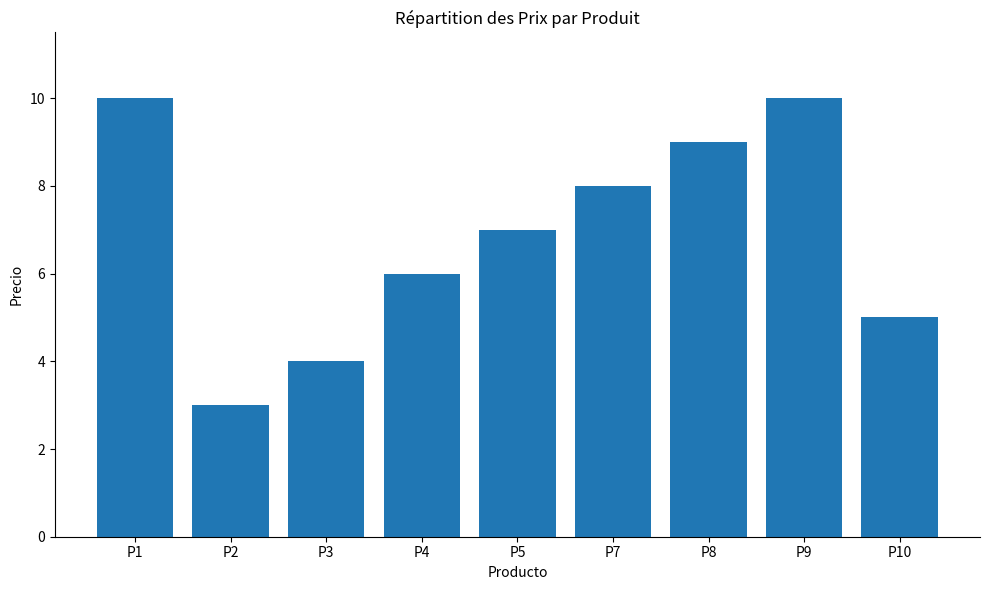

Reading right to left, transcribe all the data shown in this chart.

P10=5	P9=10	P8=9	P7=8	P5=7	P4=6	P3=4	P2=3	P1=10